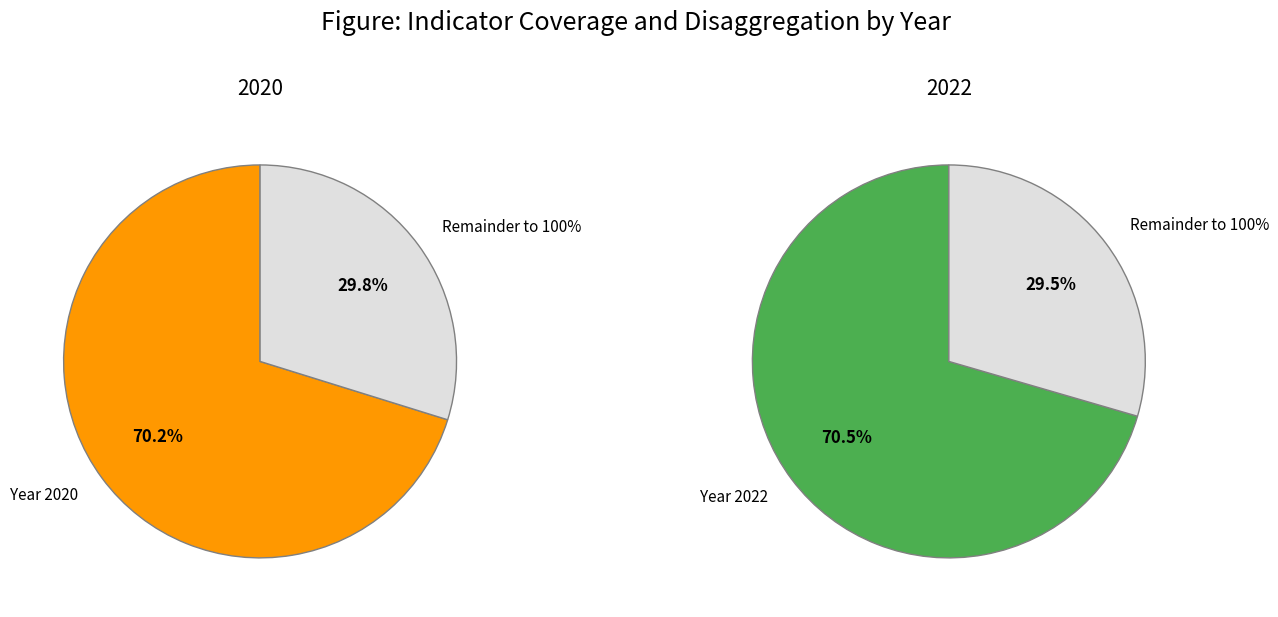

Approximately how many times larger is the value at 2020 compared to 2022?

1.0